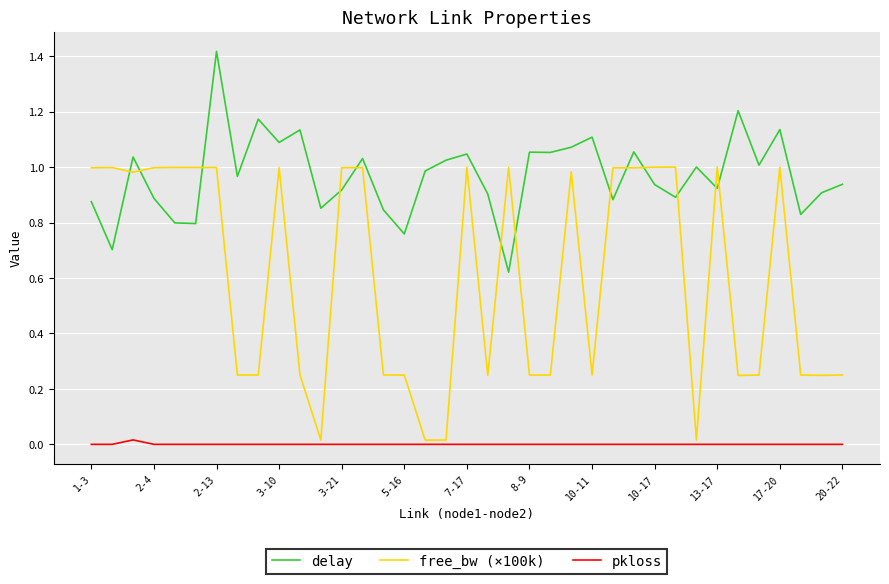

How many lines are shown in the chart?

3